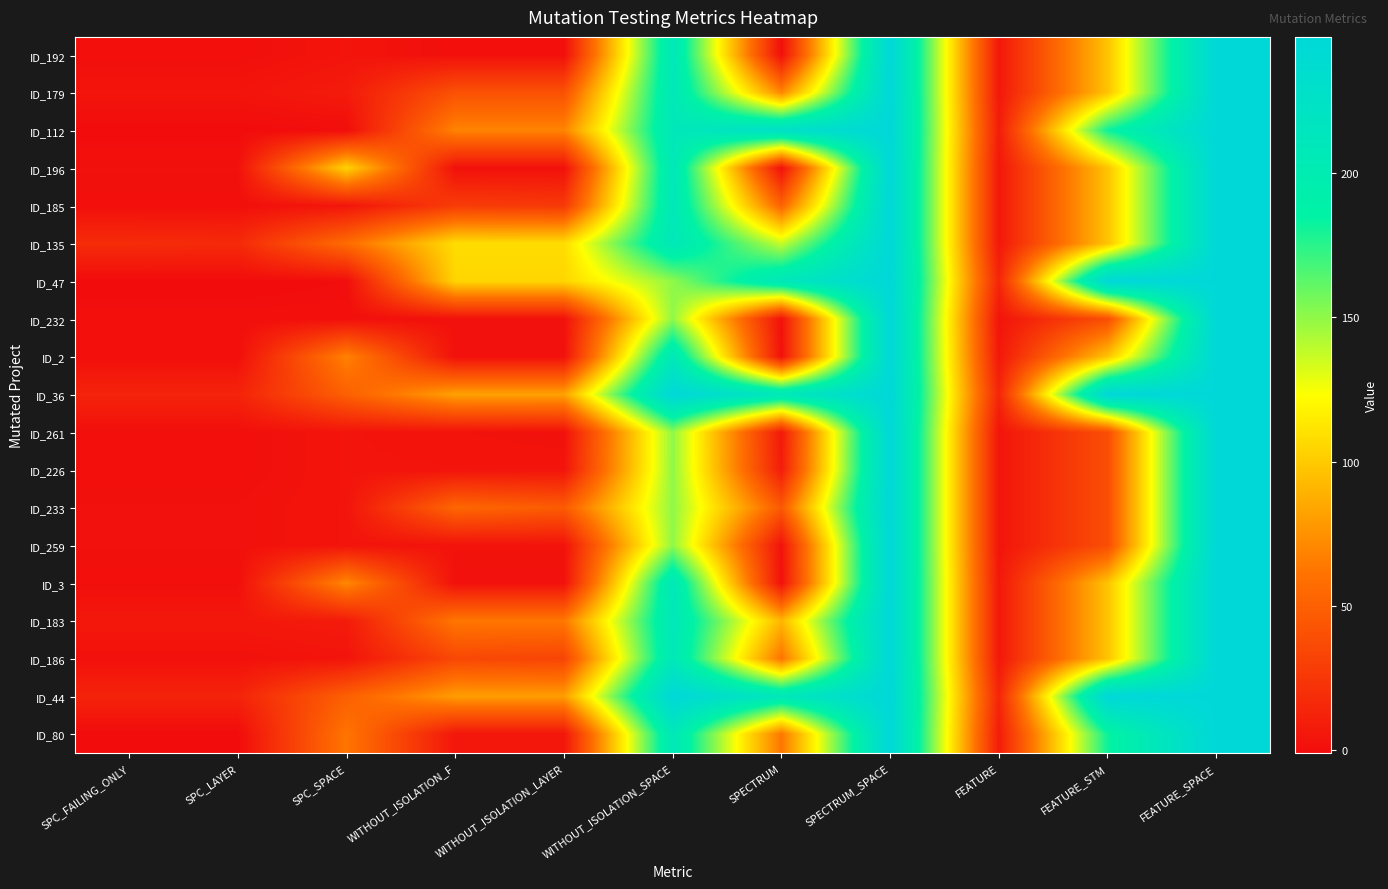

How many data points does each series have?

11